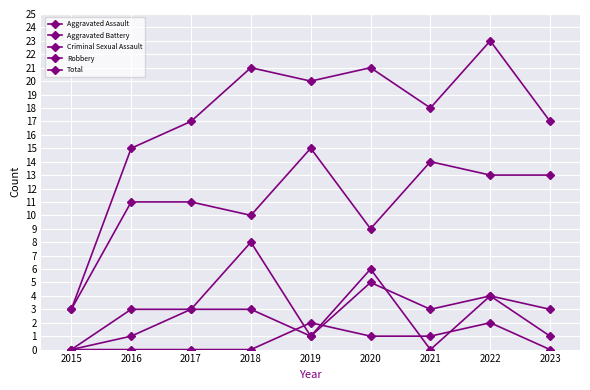

What is the value of the Total point at the 1st from the left?

3